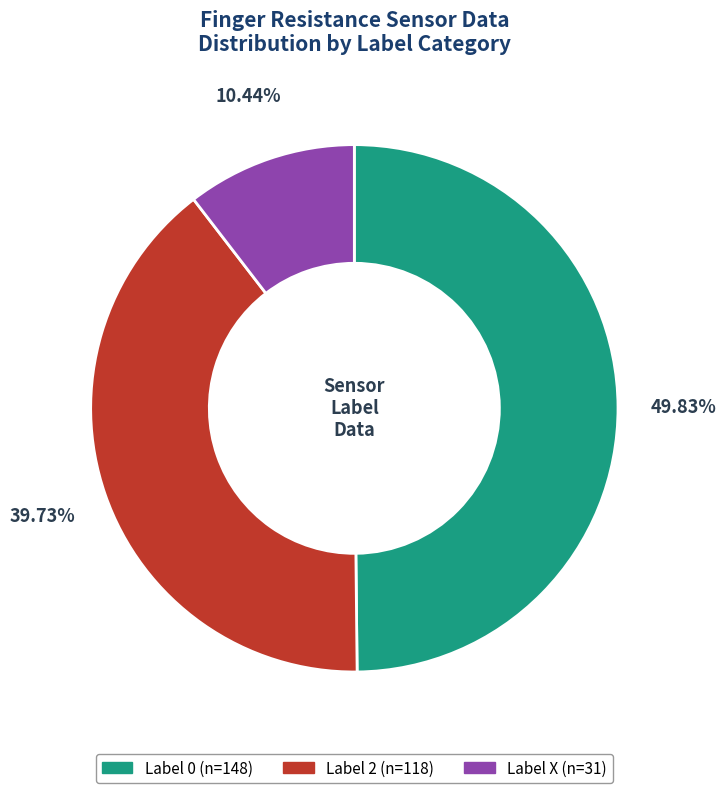

Does any single category account for the majority?

No